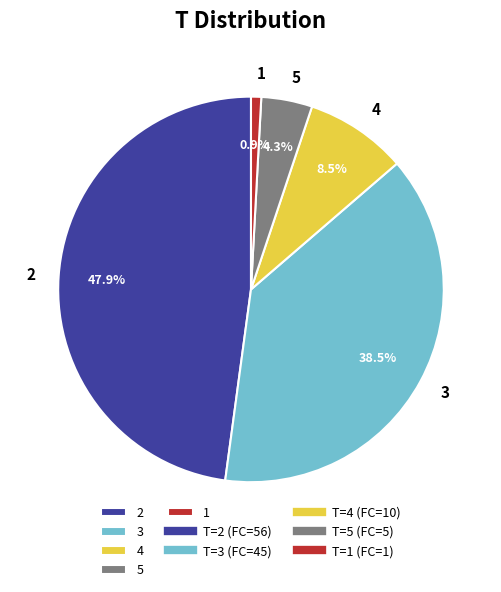

Which has a higher value, 2 or 4?

2